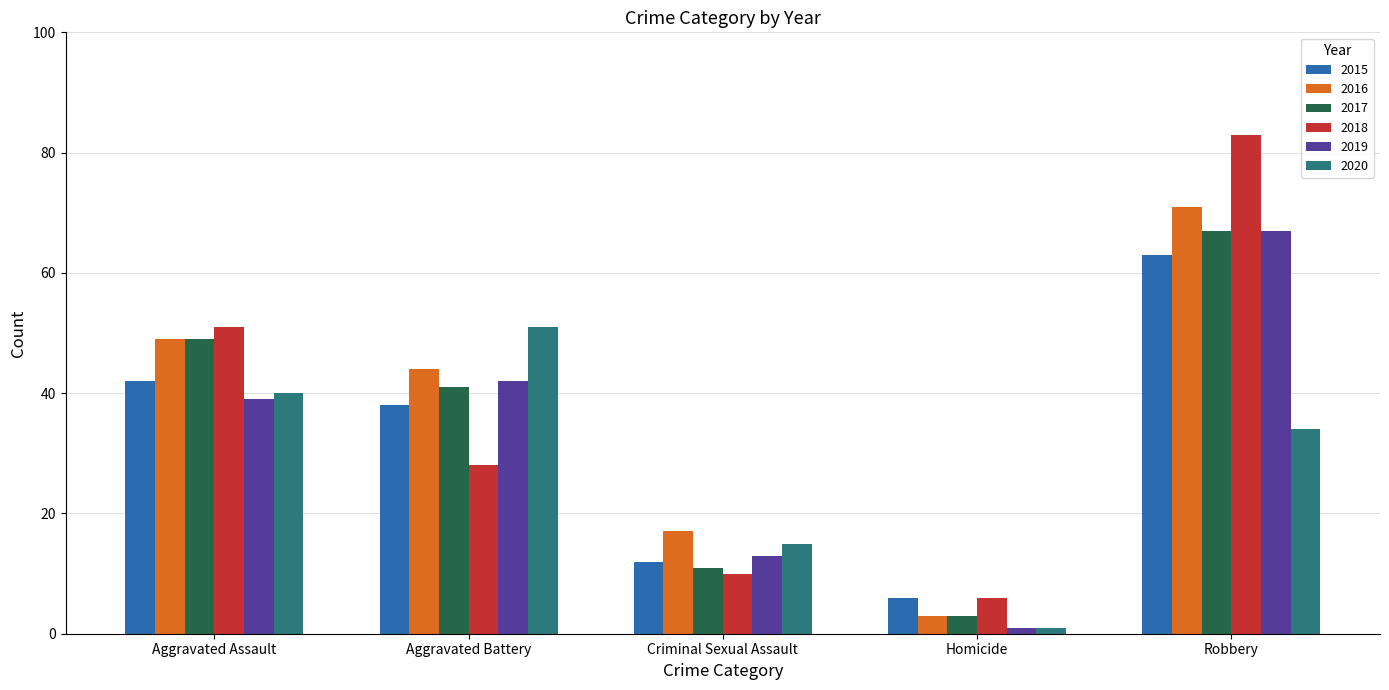

Read the 2020 value at Robbery, to the nearest 5.

35